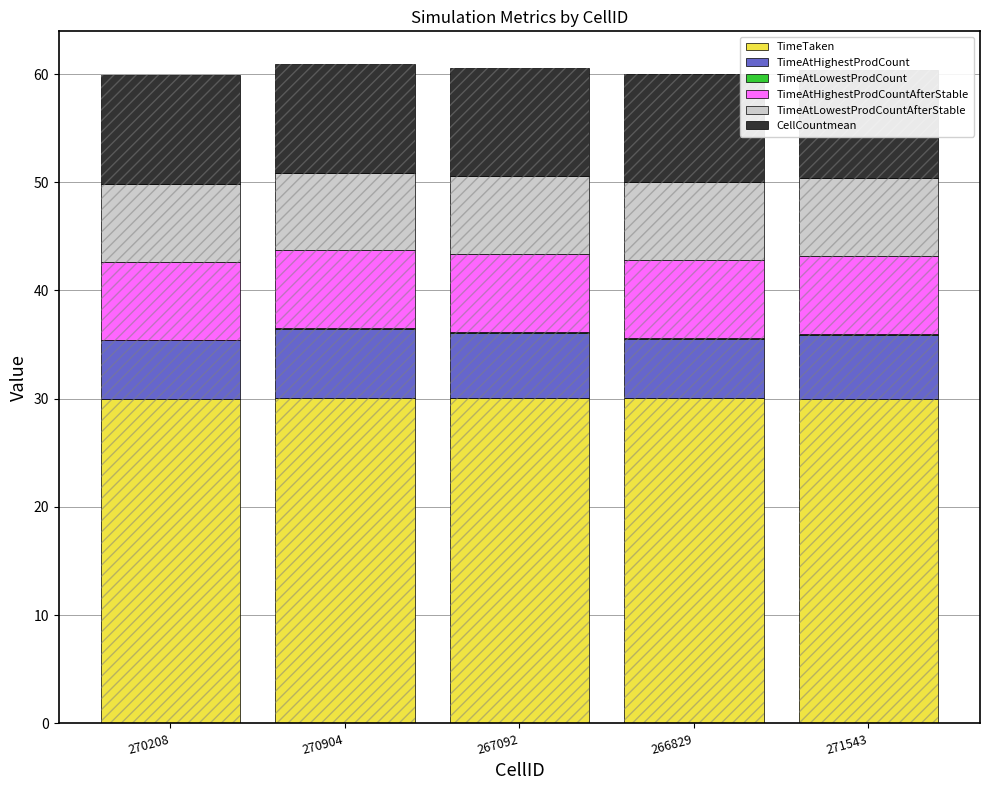

Is the value of TimeAtLowestProdCountAfterStable at 266829 greater than the value of TimeTaken at 270208?

No